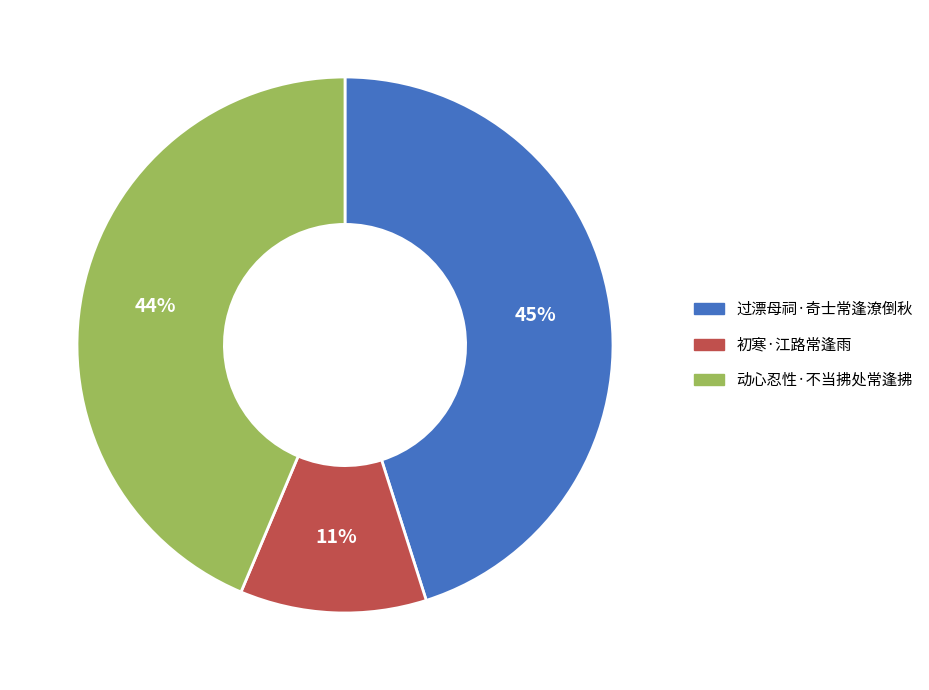

To the nearest percent, what is the difference between the largest and smallest slice percentages?

34%